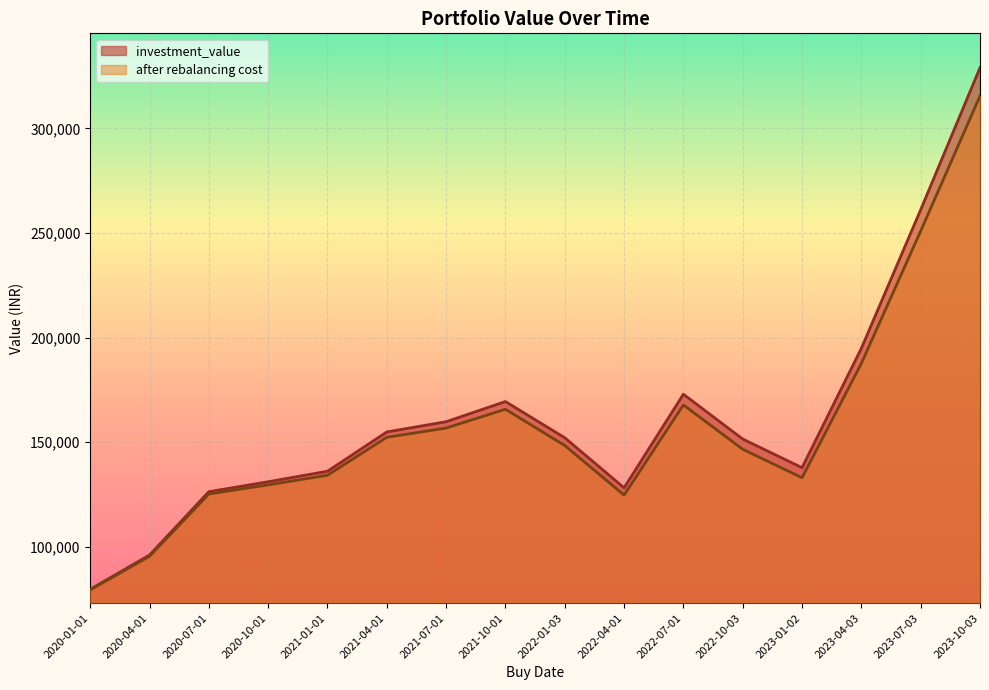

At which category is the sum across all series the highest?

2023-10-03